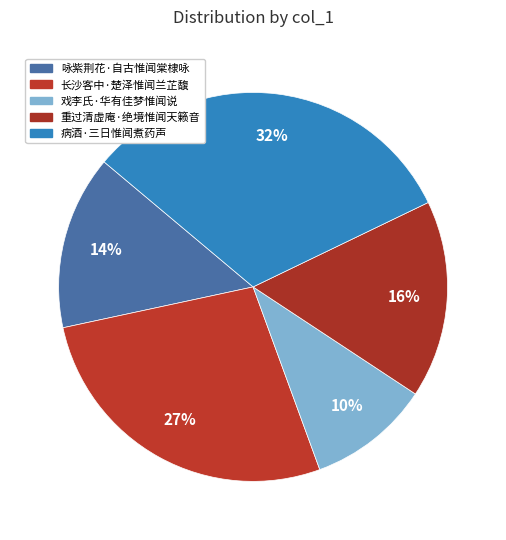

Which slice is the largest?

病酒·三日惟闻煮药声